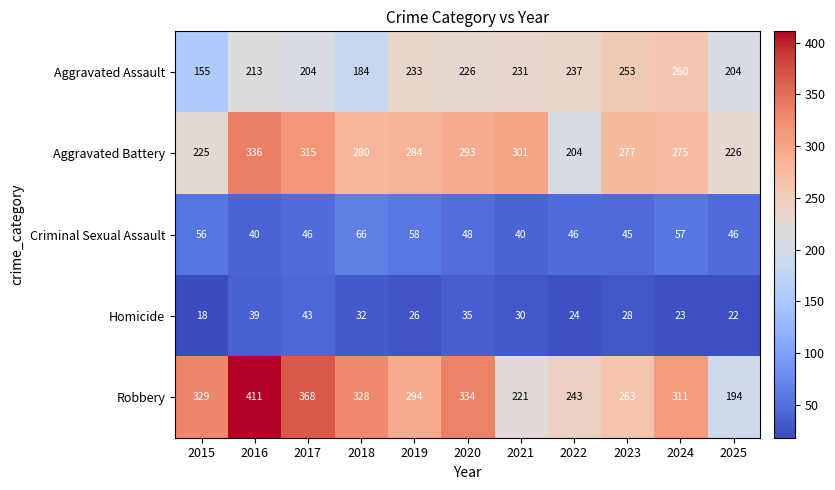

Which series has the largest total across all categories?

Robbery